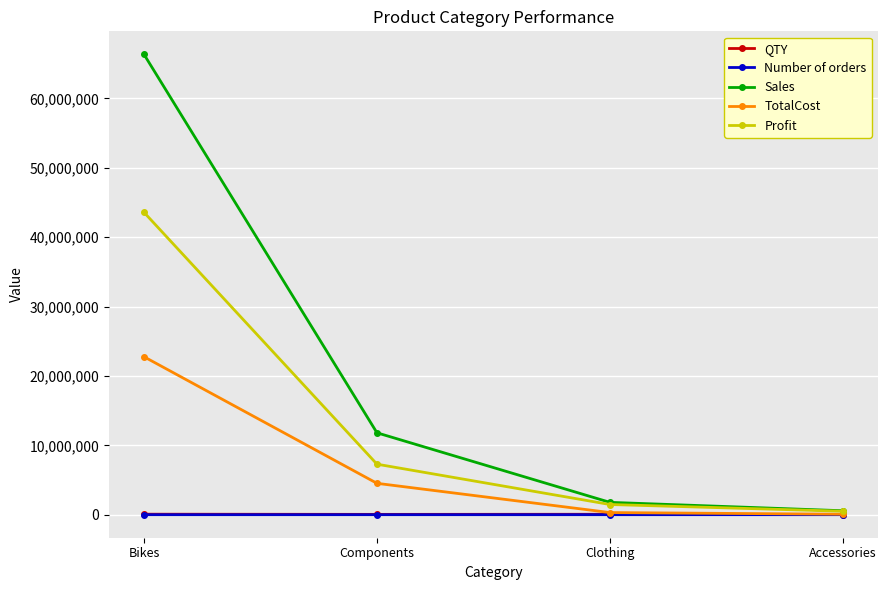

True or false: Sales has more than 0 interior local peaks.

False